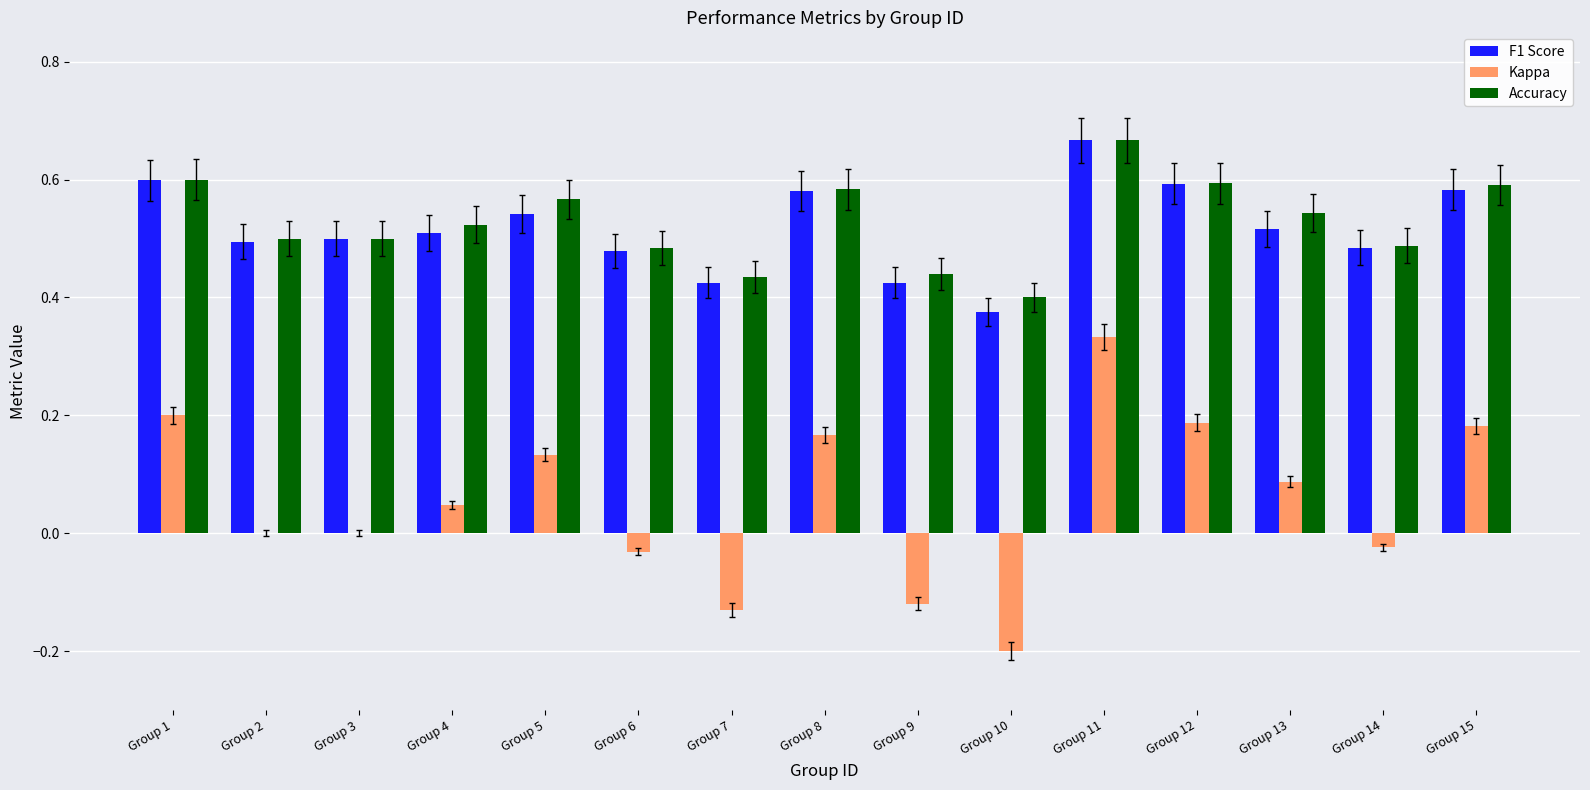

How many categories are shown in the chart?

15